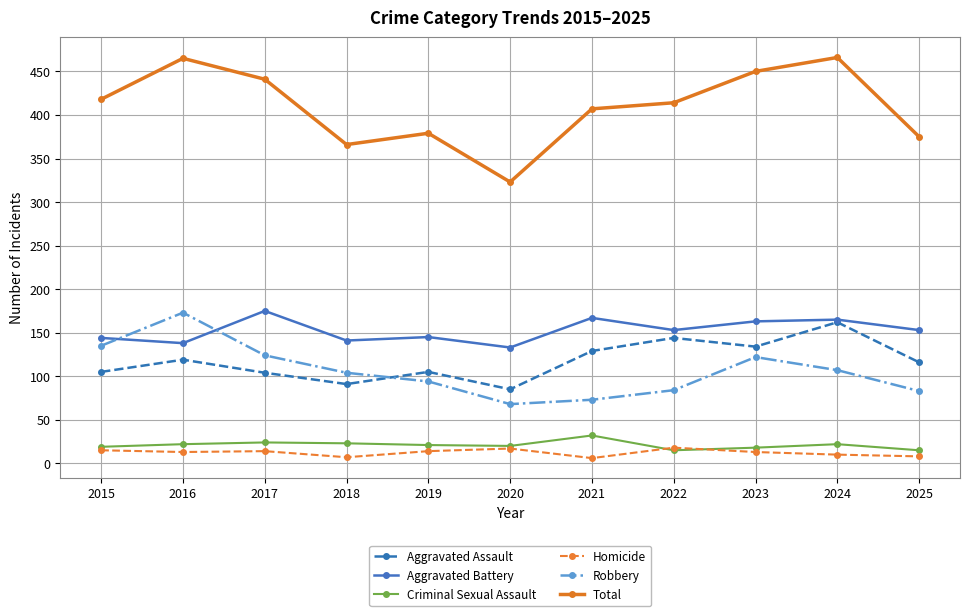

What is the difference between the second highest and minimum values in the Robbery series?

67